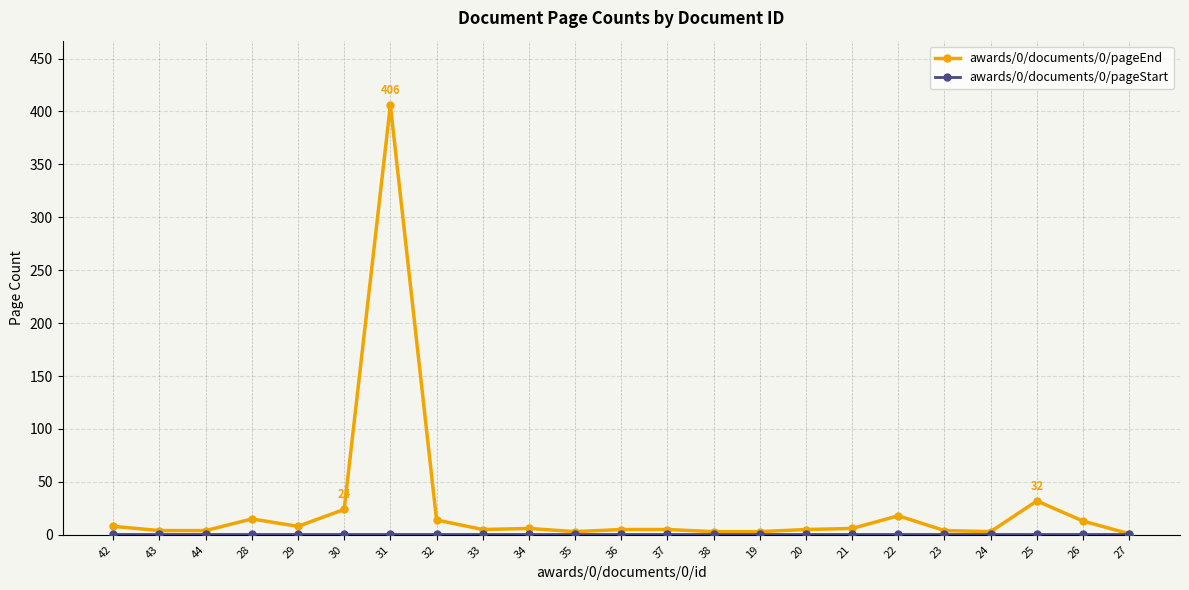

Is it true that awards/0/documents/0/pageEnd equals 6 at 34?

True